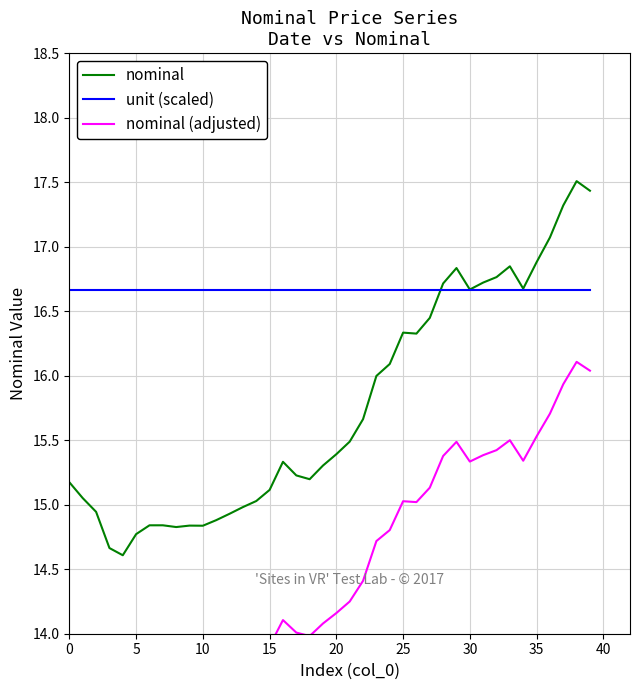

What is the highest value of the unit (scaled) series?

16.7